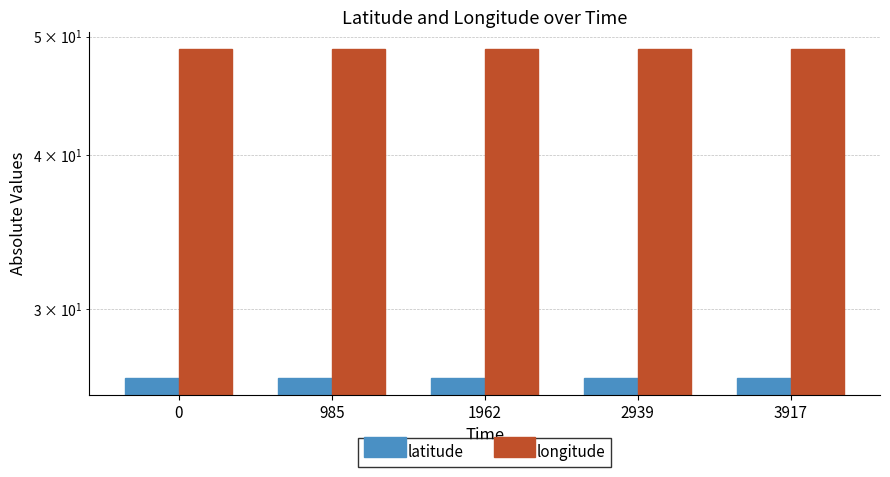

At which label does latitude reach its peak?

3917